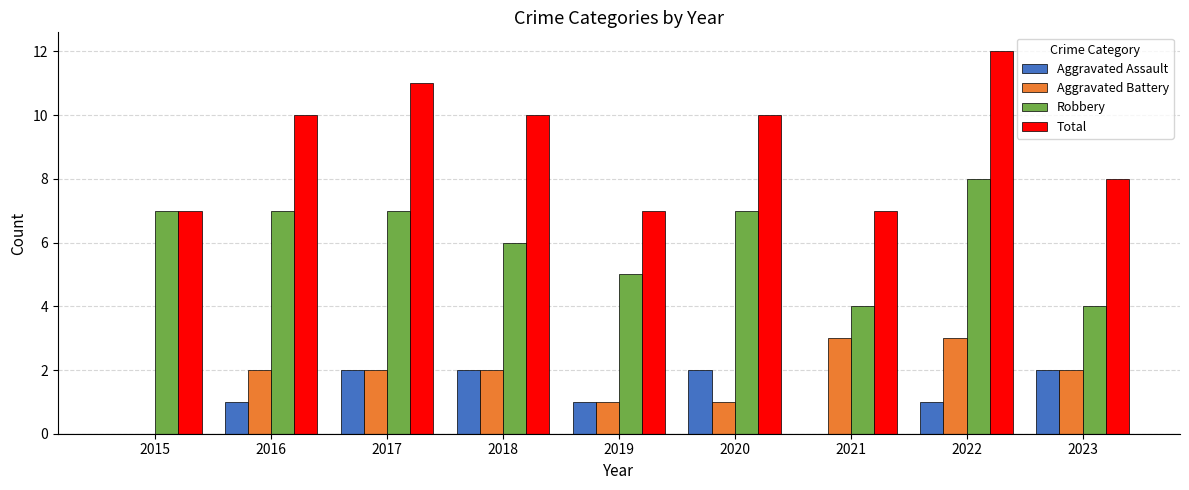

Is the value of Robbery at 2023 greater than the value of Aggravated Battery at 2015?

Yes